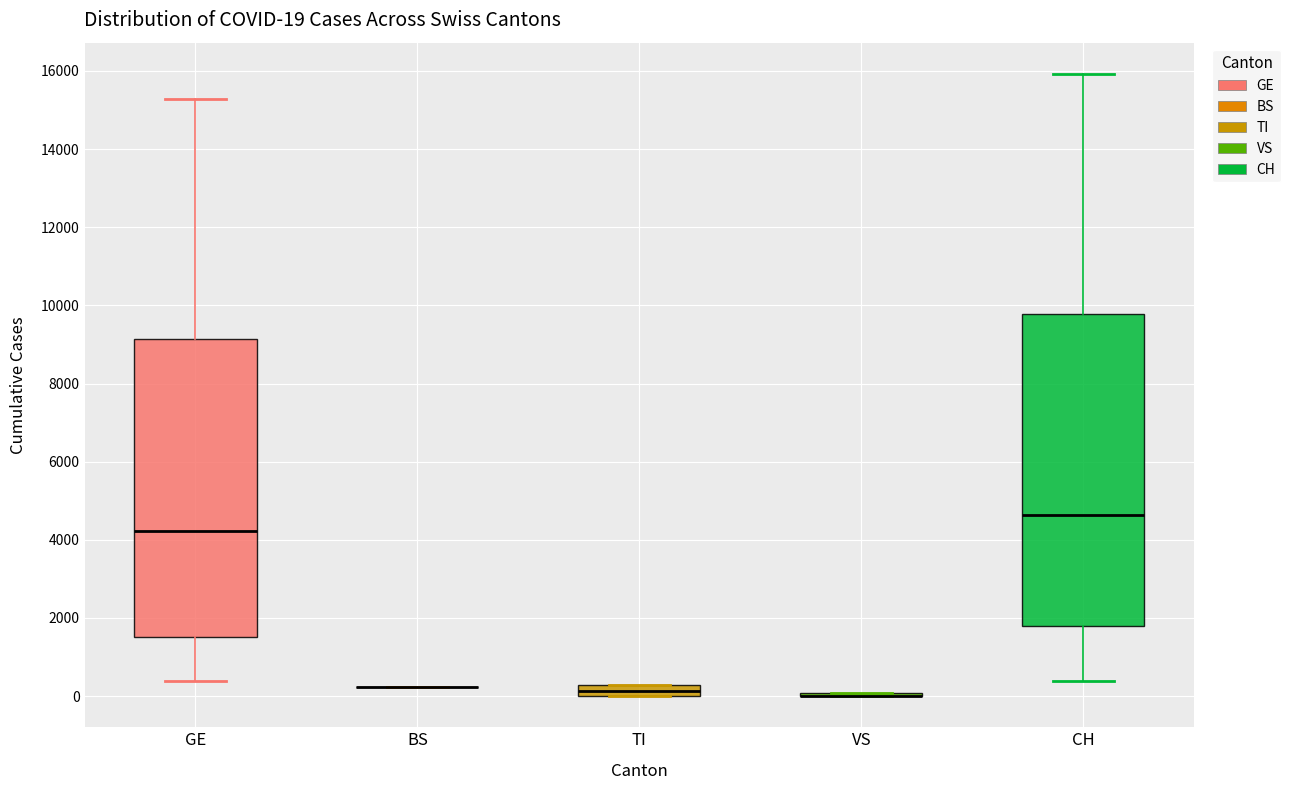

Which box is the tallest, from its lower edge to its upper edge?

CH